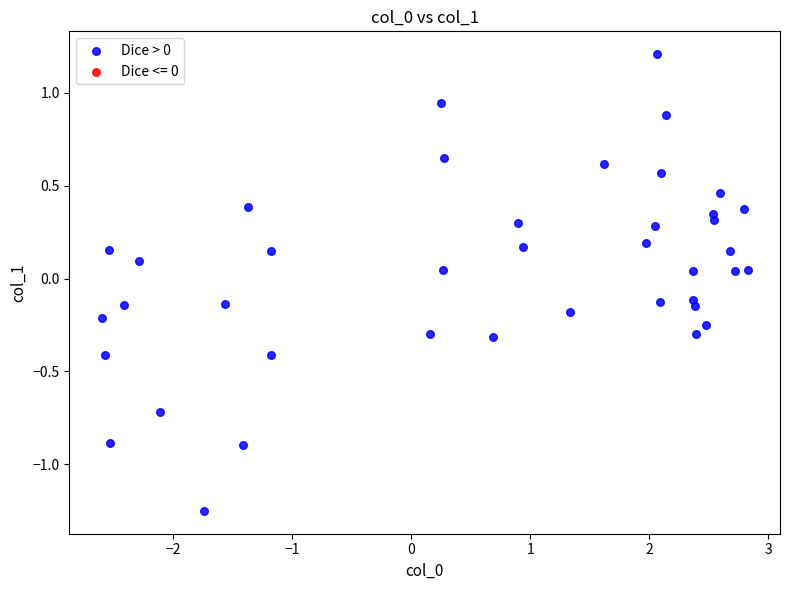

What is the range of Y values (max minus min)?

2.5